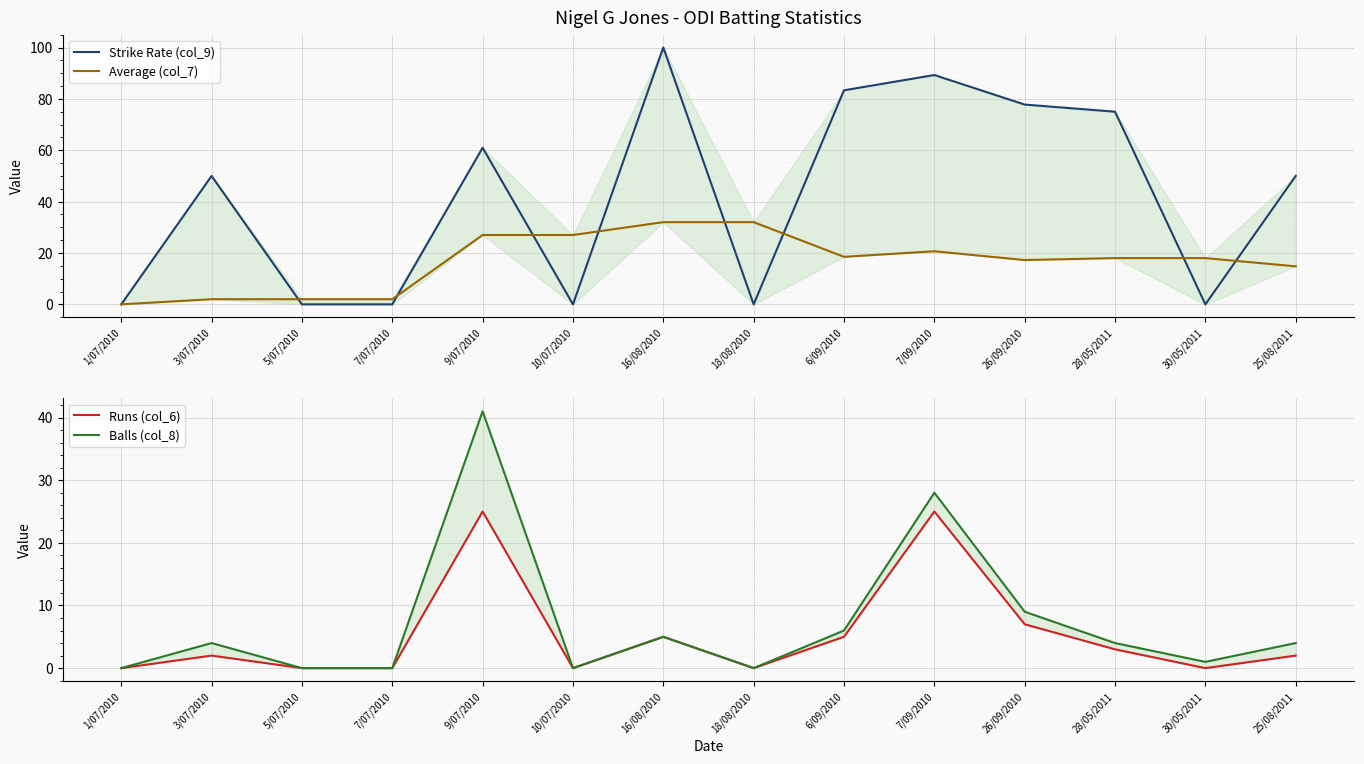

Which series has the largest range (max minus min)?

Strike Rate (col_9)